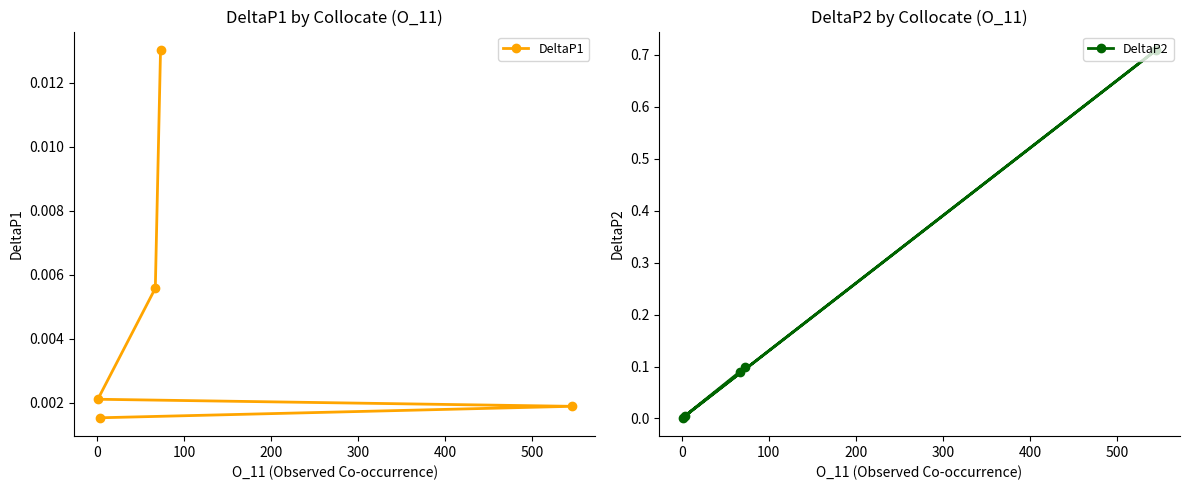

True or false: DeltaP1 has more than 0 interior local peaks.

False